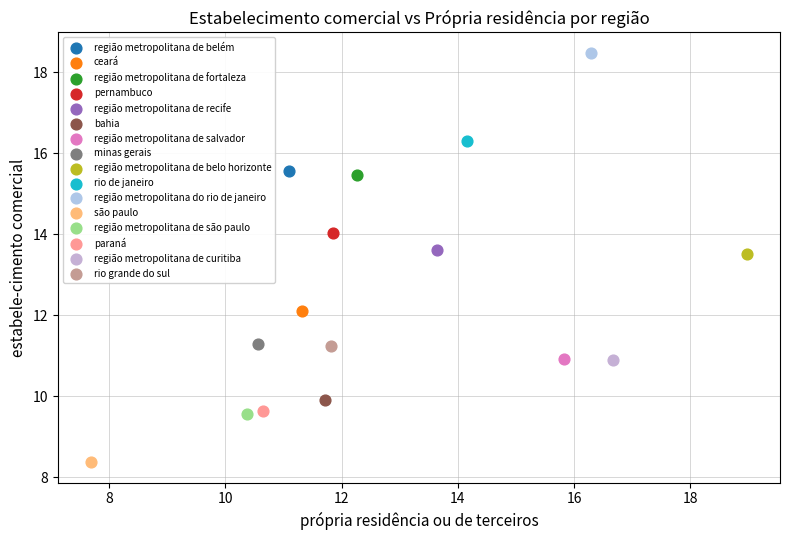

What are all the series names shown in the legend?

região metropolitana de belém, ceará, região metropolitana de fortaleza, pernambuco, região metropolitana de recife, bahia, região metropolitana de salvador, minas gerais, região metropolitana de belo horizonte, rio de janeiro, região metropolitana do rio de janeiro, são paulo, região metropolitana de são paulo, paraná, região metropolitana de curitiba, rio grande do sul